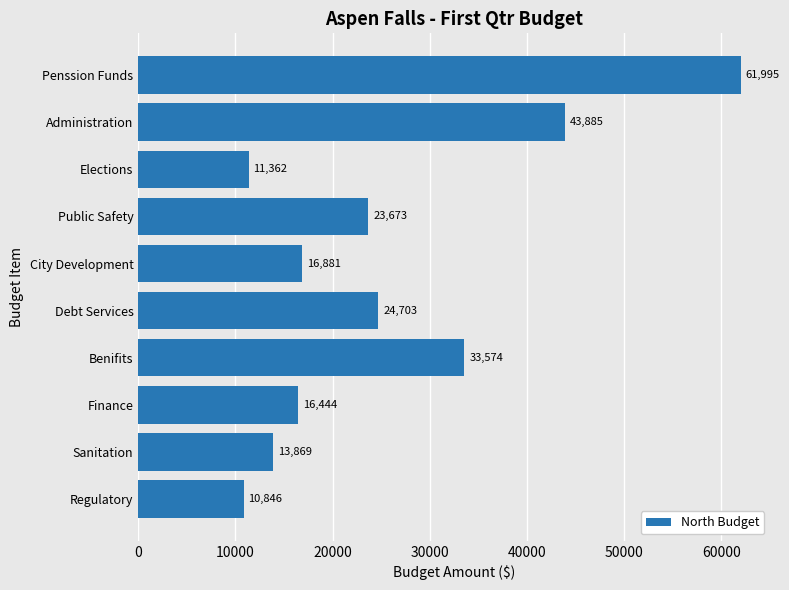

Rank the categories by value from lowest to highest.

Regulatory, Elections, Sanitation, Finance, City Development, Public Safety, Debt Services, Benifits, Administration, Penssion Funds